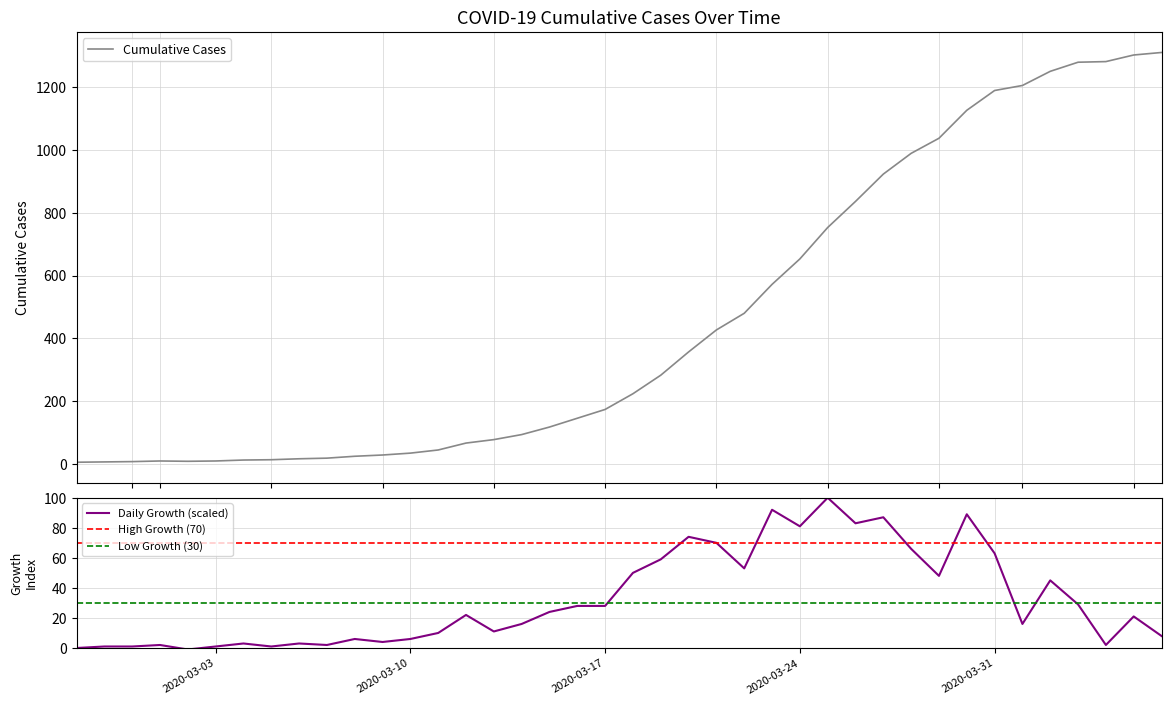

How many interior local valleys (lower than both neighbors) does the data have?

1